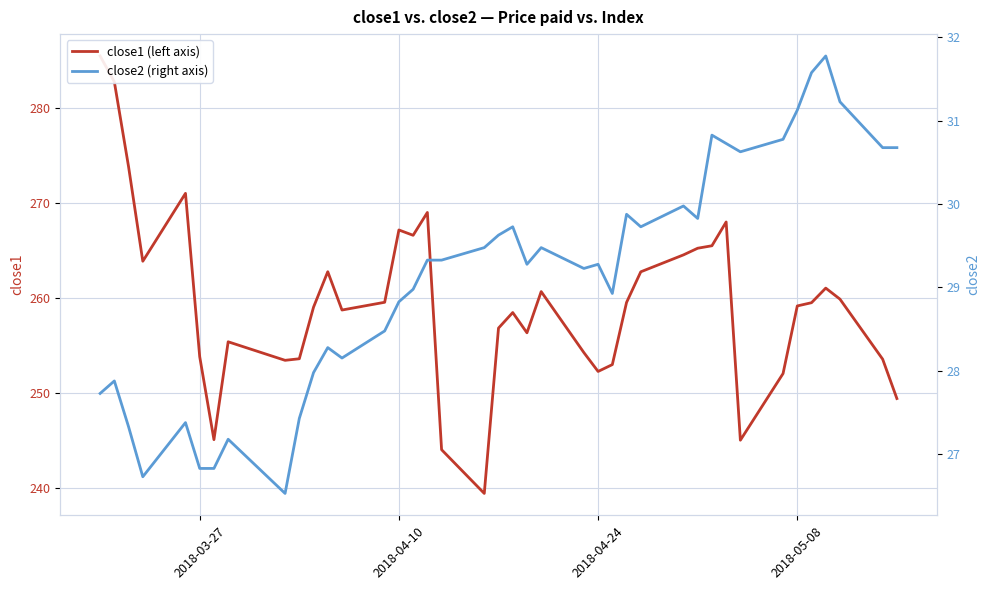

List the series in order of their overall mean, lowest first.

close2 (right axis), close1 (left axis)